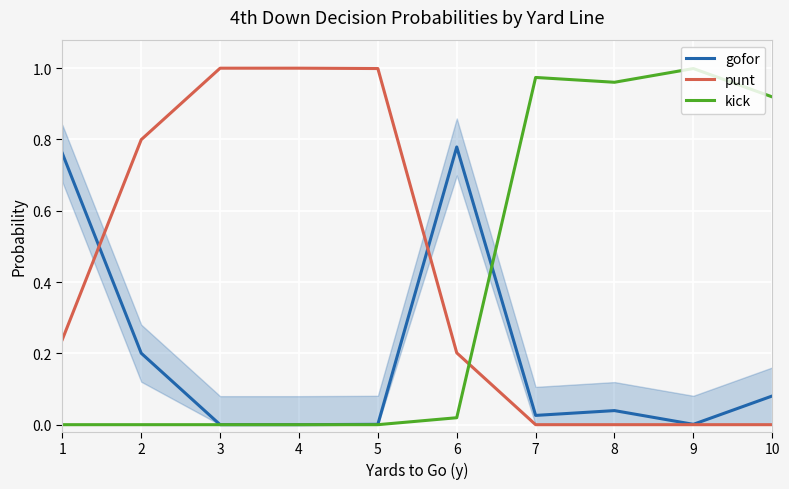

True or false: gofor has a value of -0.4 at 4.

False